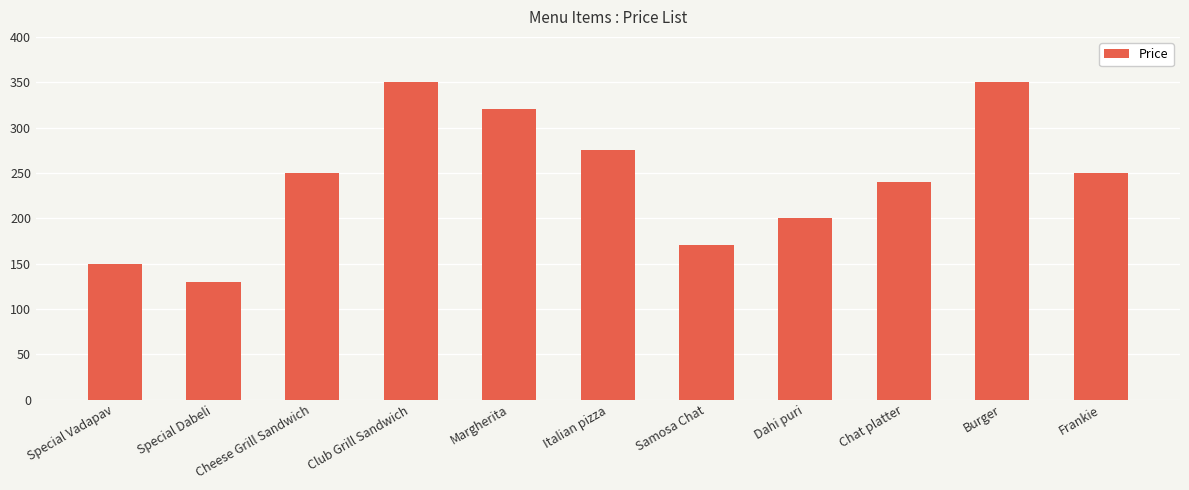

What is the value of the 2nd bar from the left?

130